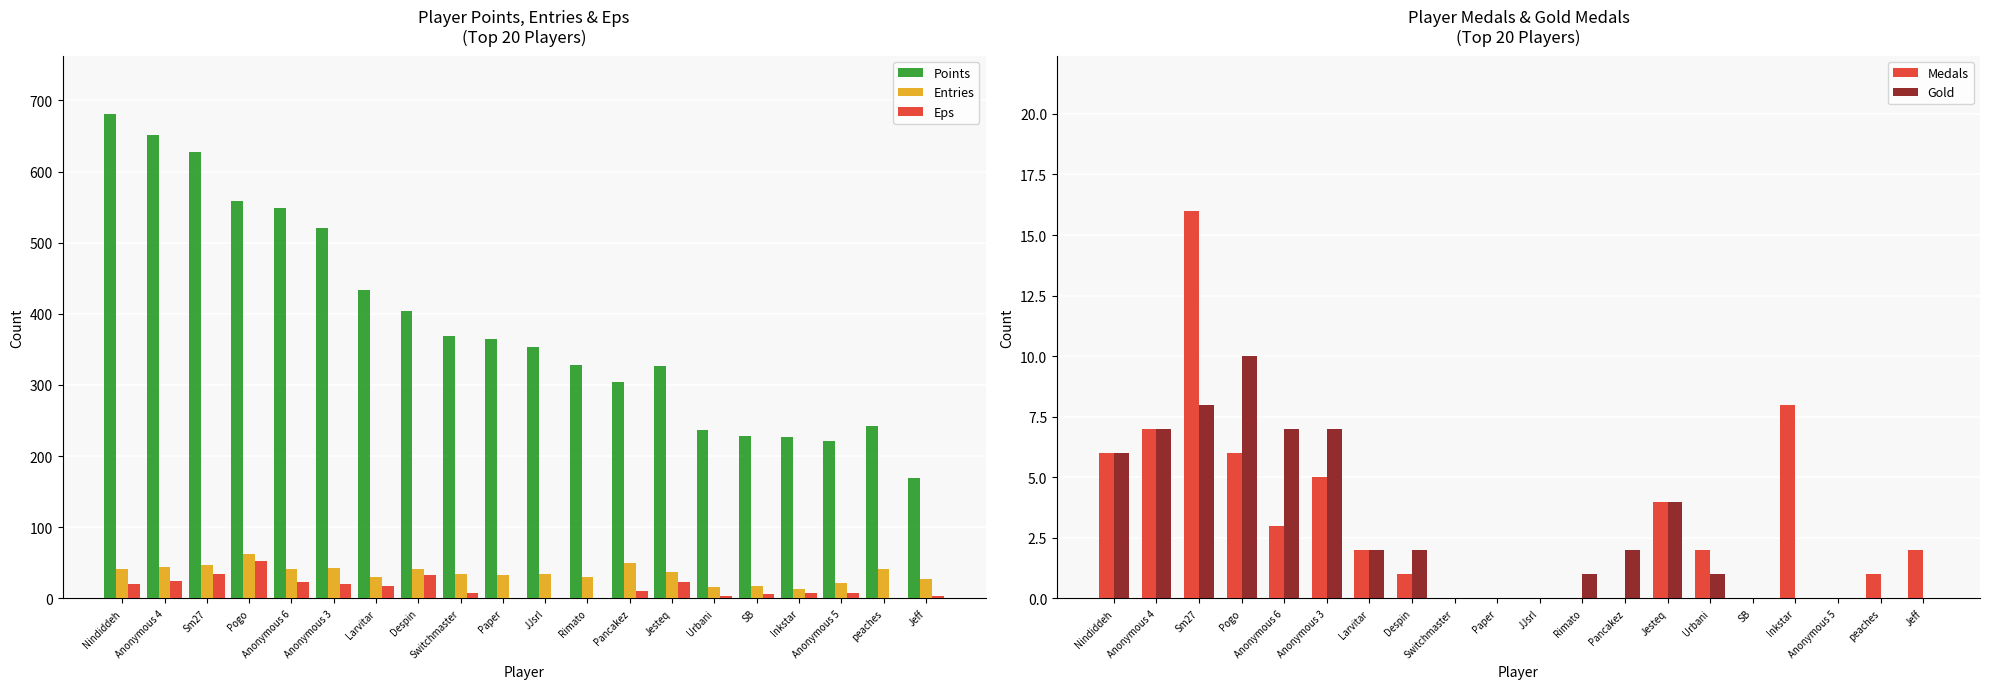

Are the bars horizontal?

No